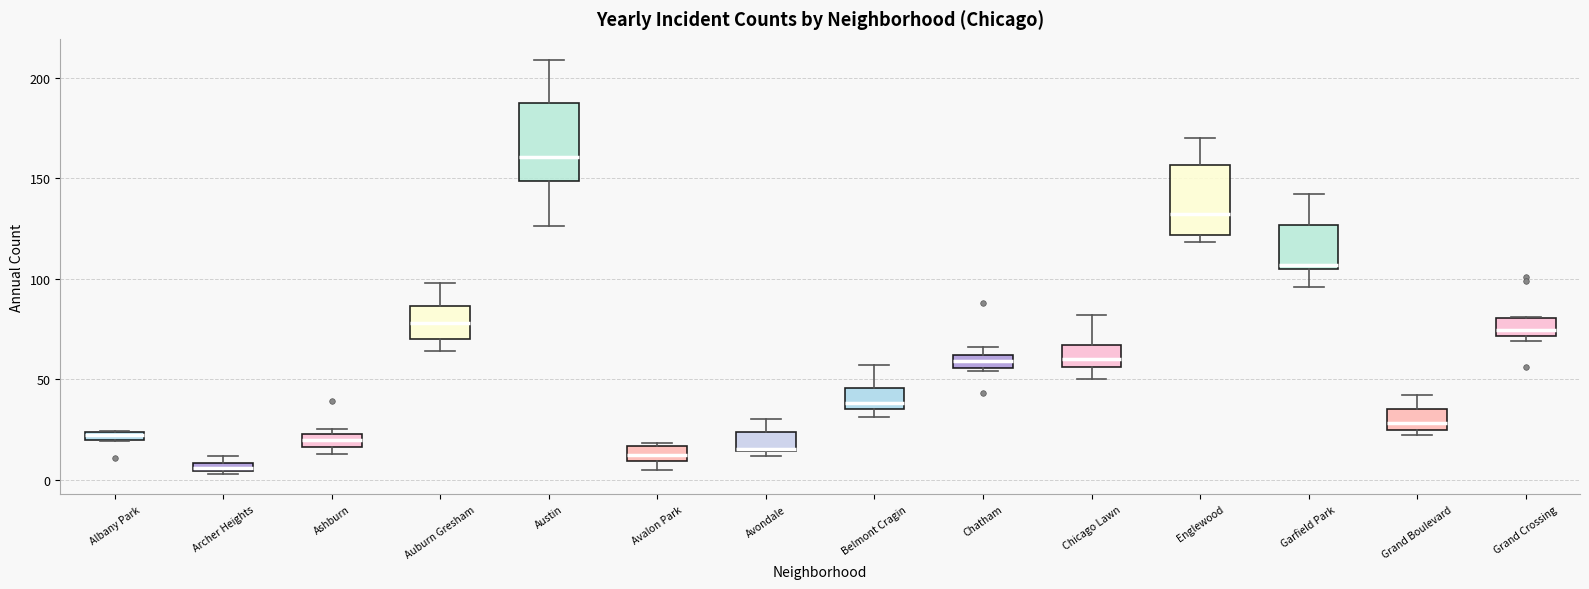

Which box has the highest median line?

Austin